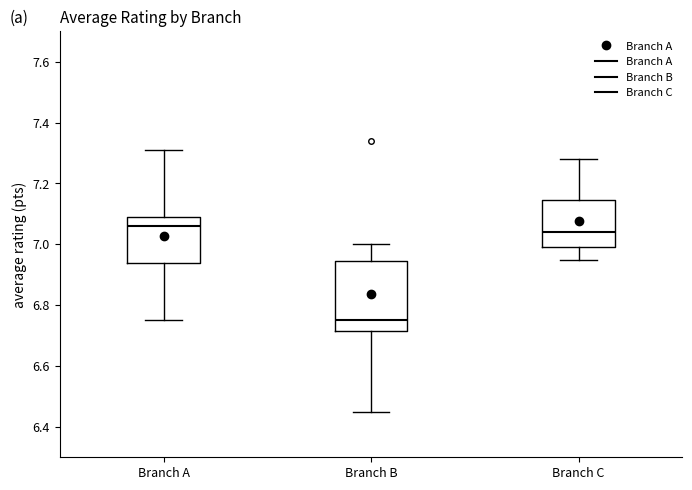

Where is the upper edge of the box for Branch A on the y-axis? The values are not printed on the chart, so give them approximately, as read against the axis.

7.10